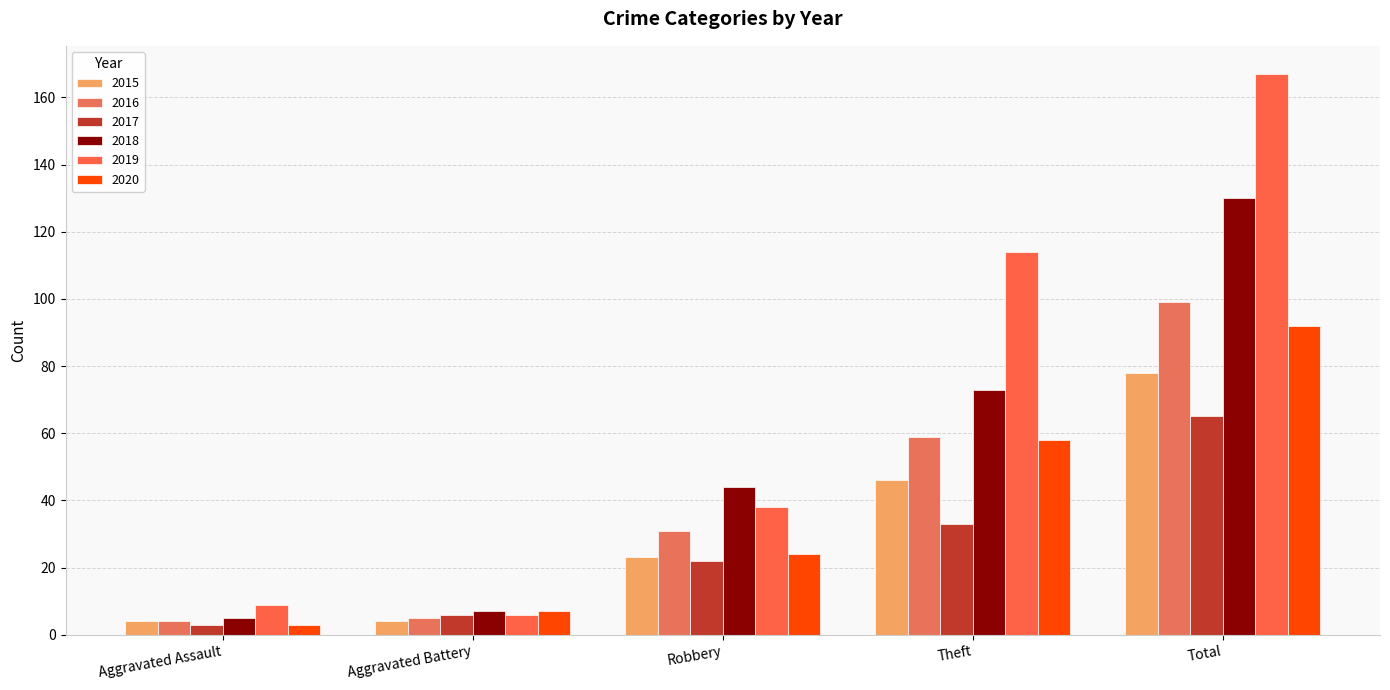

What is the minimum value shown in the chart?

3